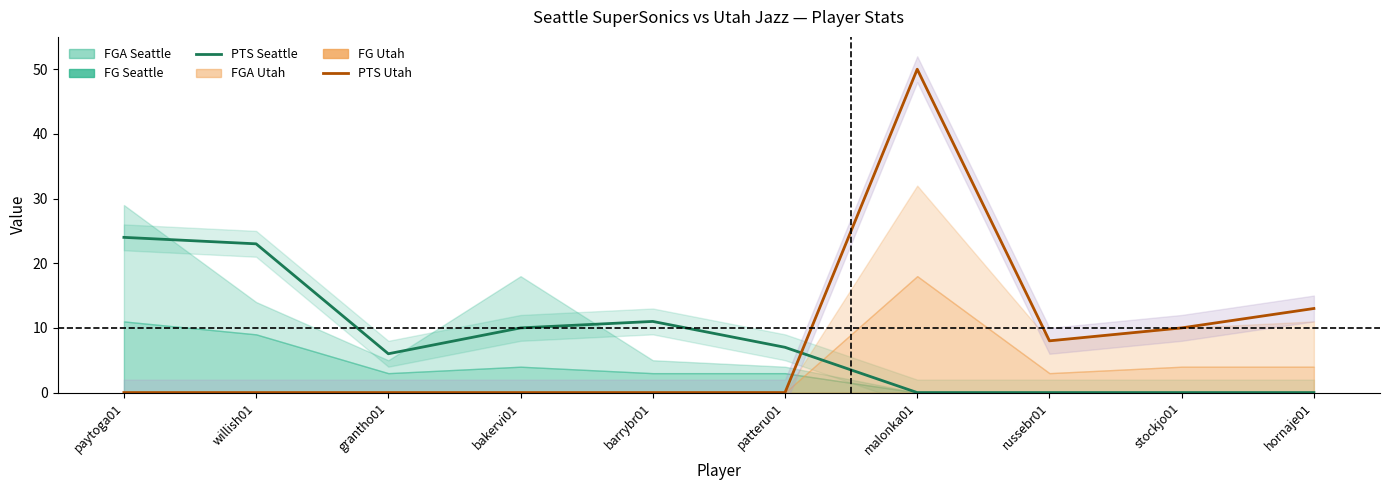

What is the total value across all series at barrybr01?

11